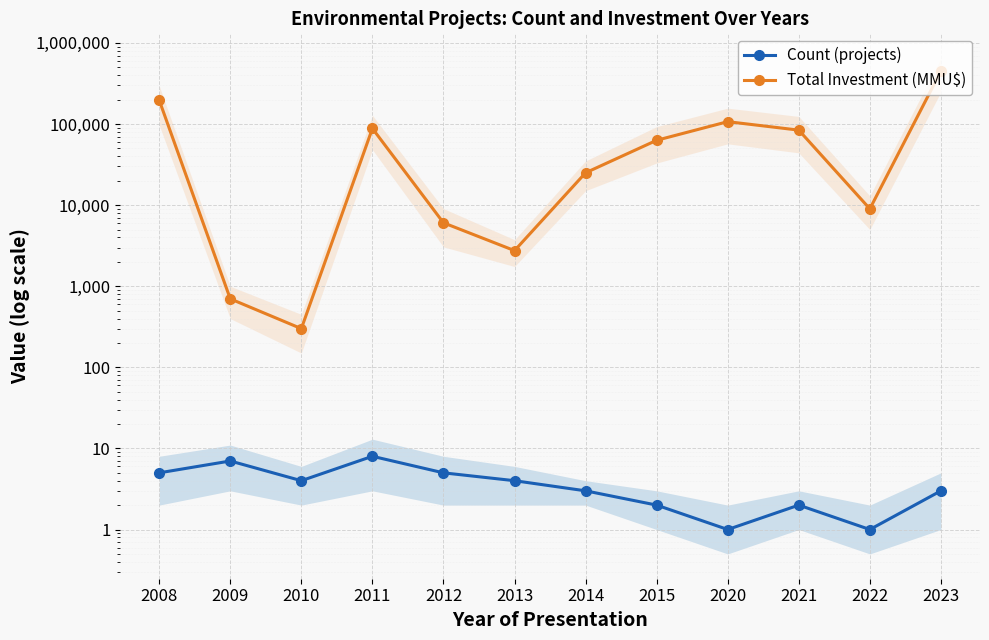

Between 2009 and 2022, which series saw the biggest shift?

Total Investment (MMU$)